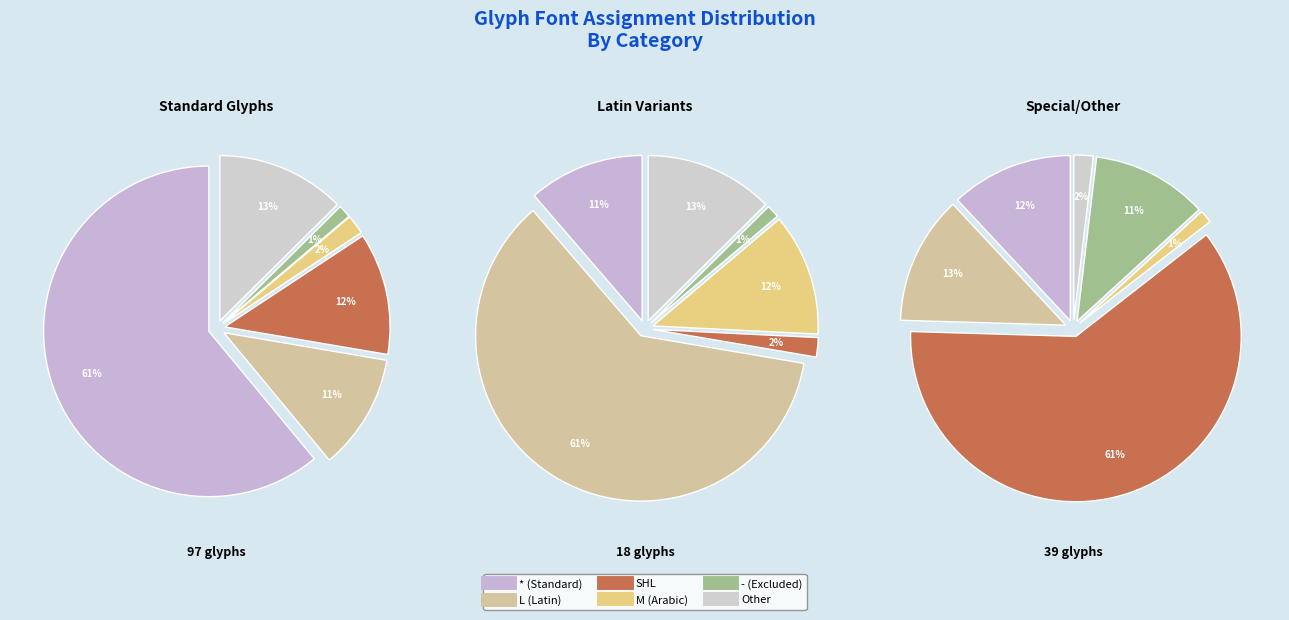

To the nearest percent, what percentage of the pie is SHL?

12%